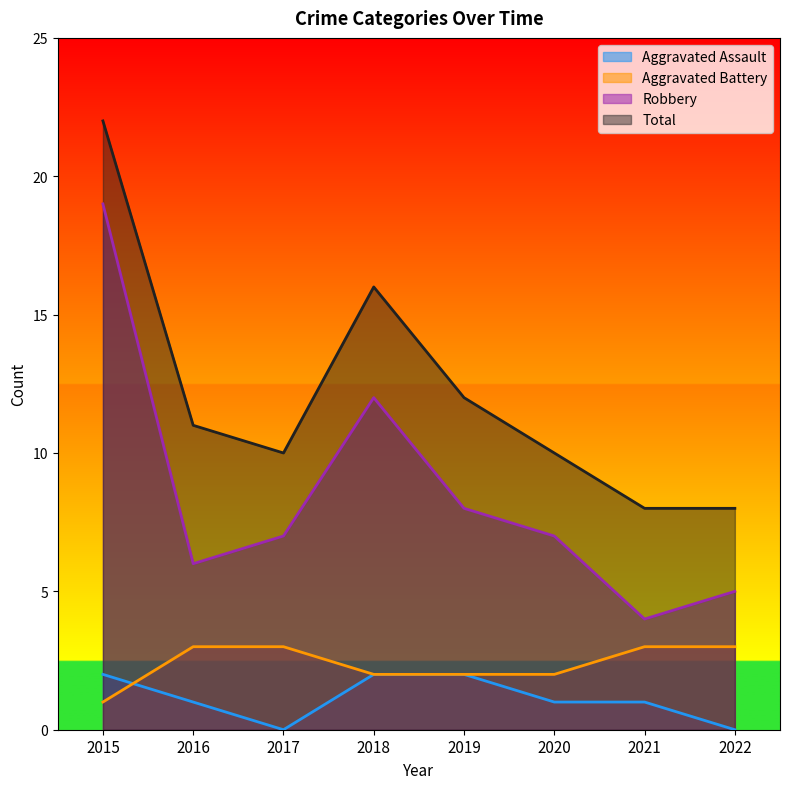

How many lines are shown in the chart?

4